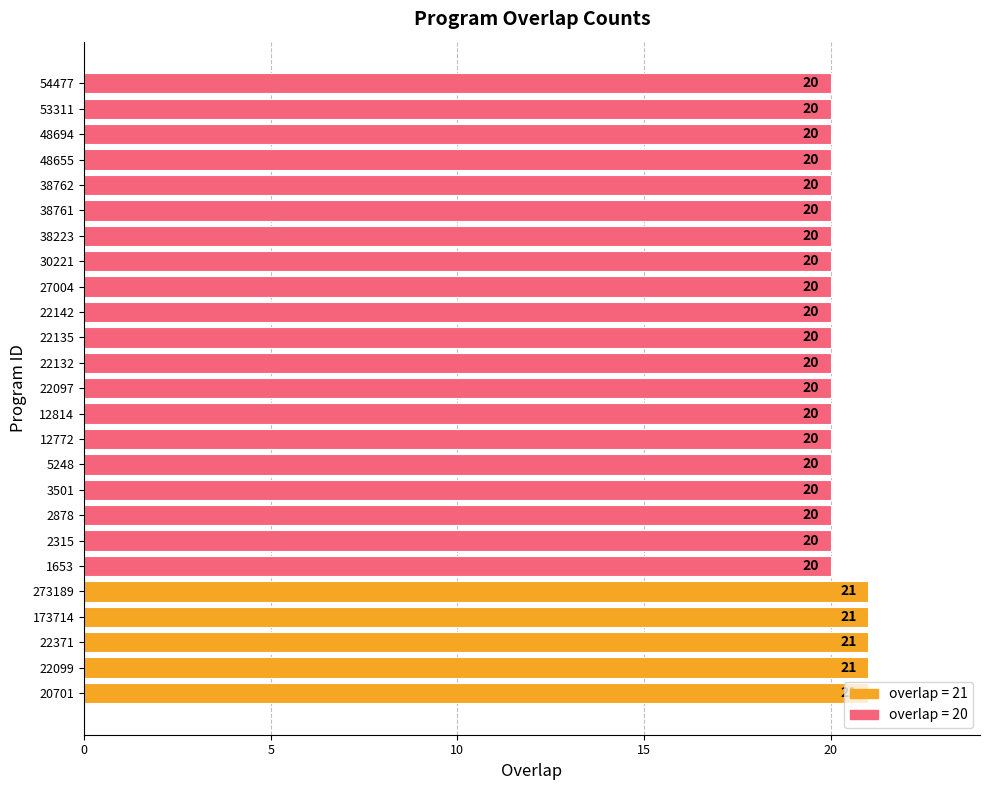

What is the minimum value shown in the chart?

20